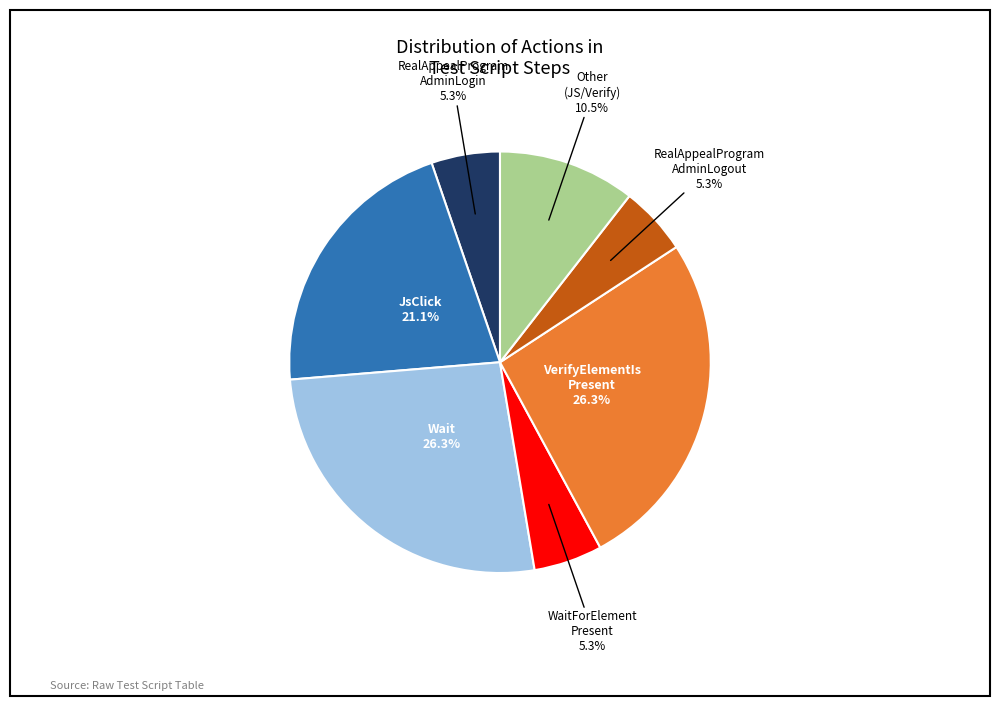

Does Other (JS/Verify) account for over 50% of the chart?

No